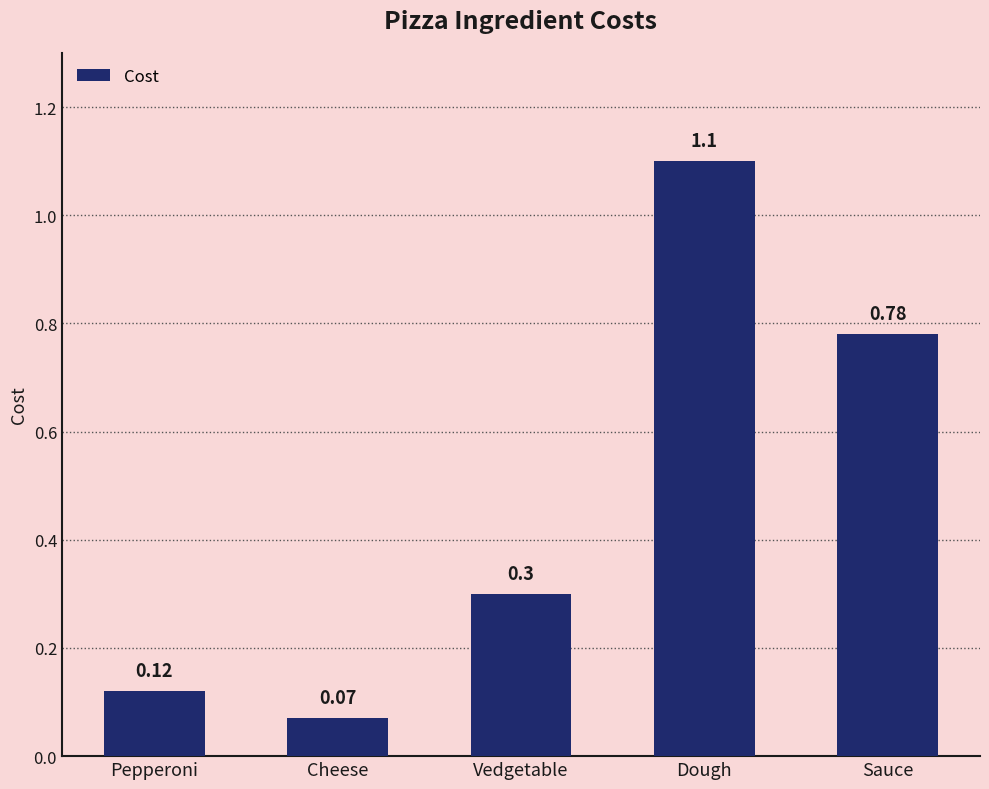

Rank the categories by value from highest to lowest.

Dough, Sauce, Vedgetable, Pepperoni, Cheese